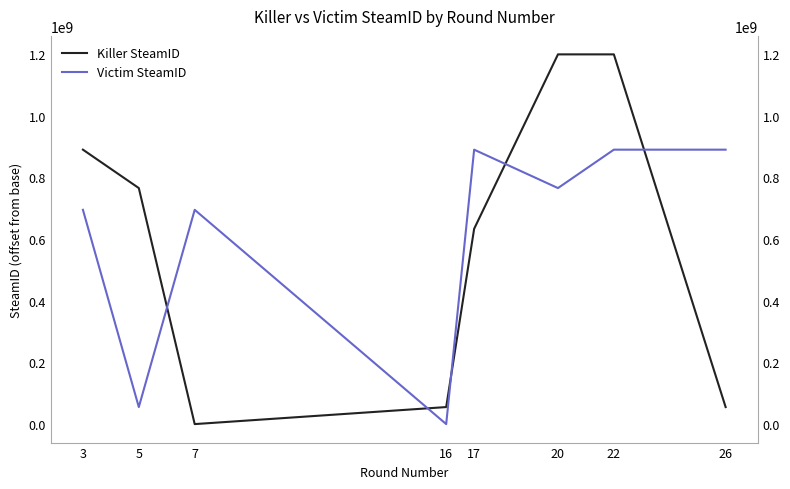

True or false: Victim SteamID has more than 1 interior local peaks.

True